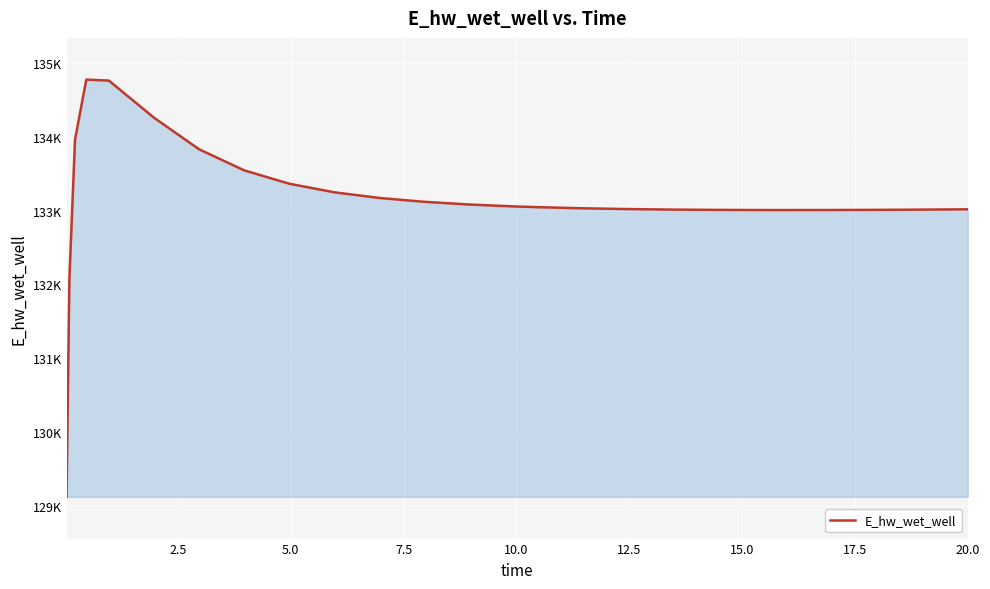

How many interior local peaks (higher than both neighbors) does the data have?

1